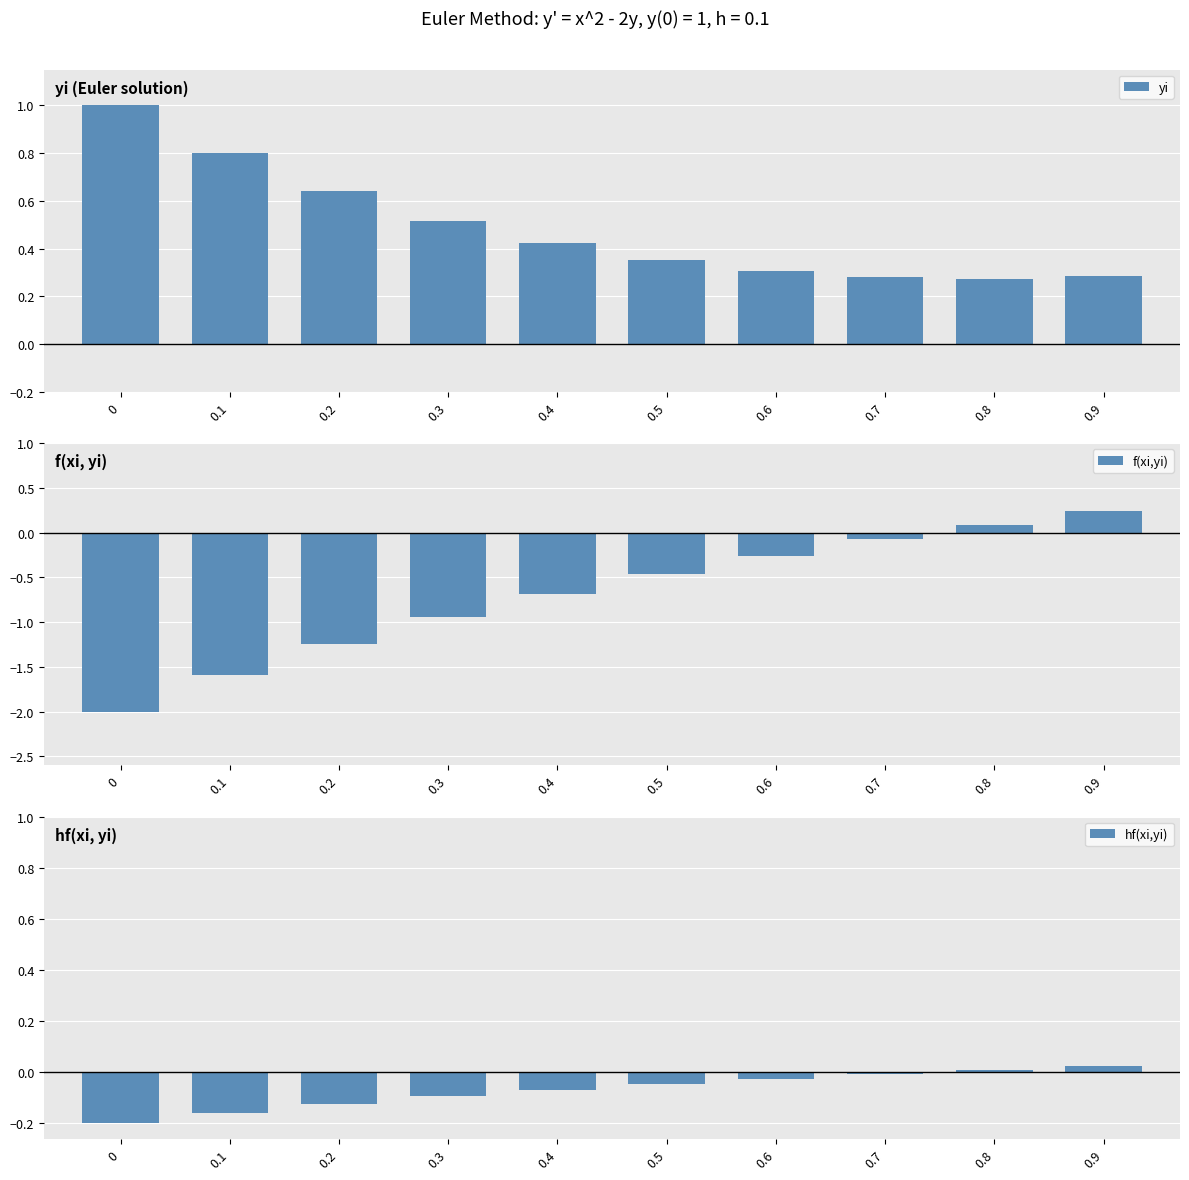

What are all the series names shown in the legend?

yi, f(xi,yi), hf(xi,yi)